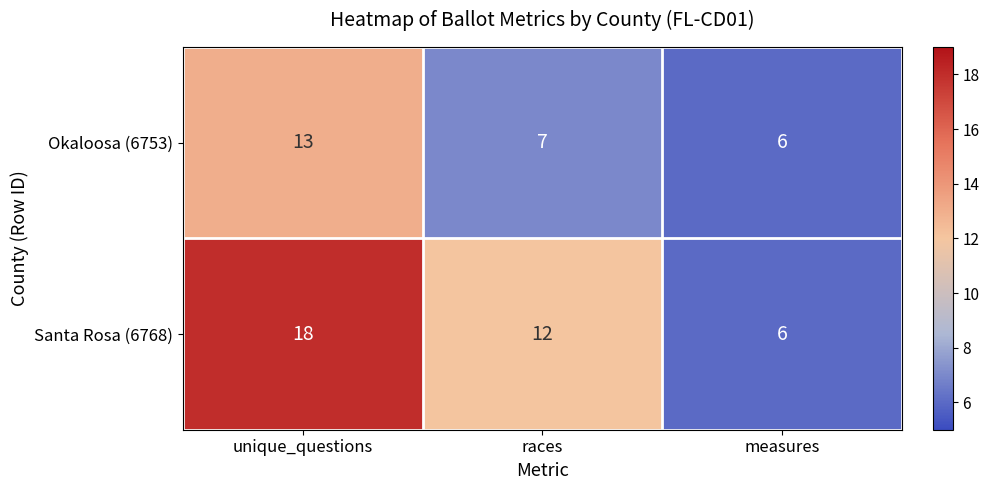

Rank the series by their maximum value, from highest to lowest.

Santa Rosa (6768), Okaloosa (6753)